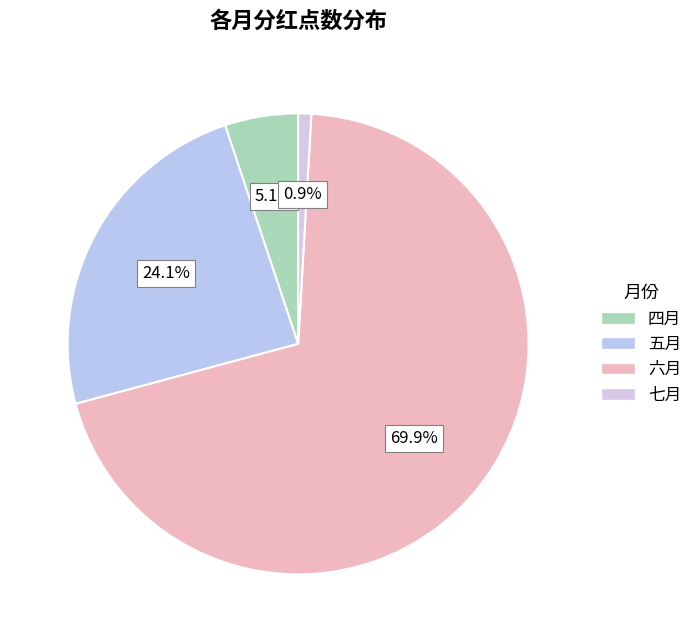

Is the sum of 四月 and 六月 greater than half?

Yes